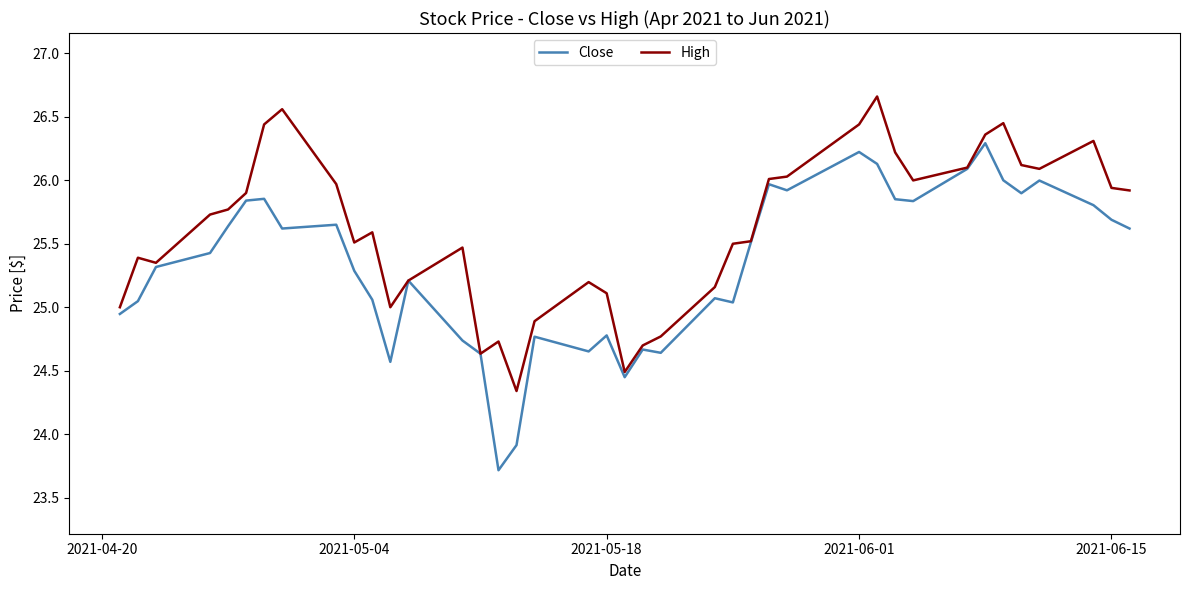

Rank the series by their average value, from lowest to highest.

Close, High